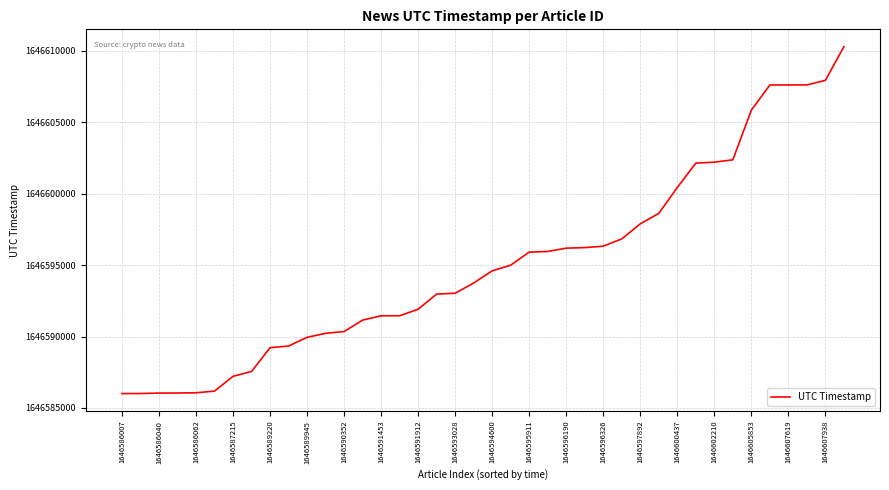

What is the greatest value displayed?

1646610297